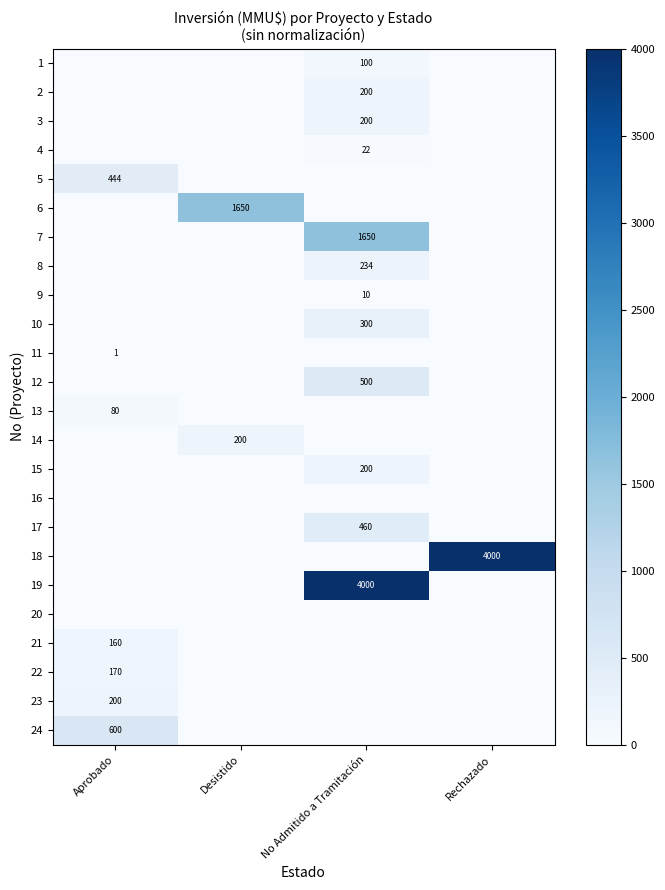

Is it true that 14 equals 200 at Desistido?

True